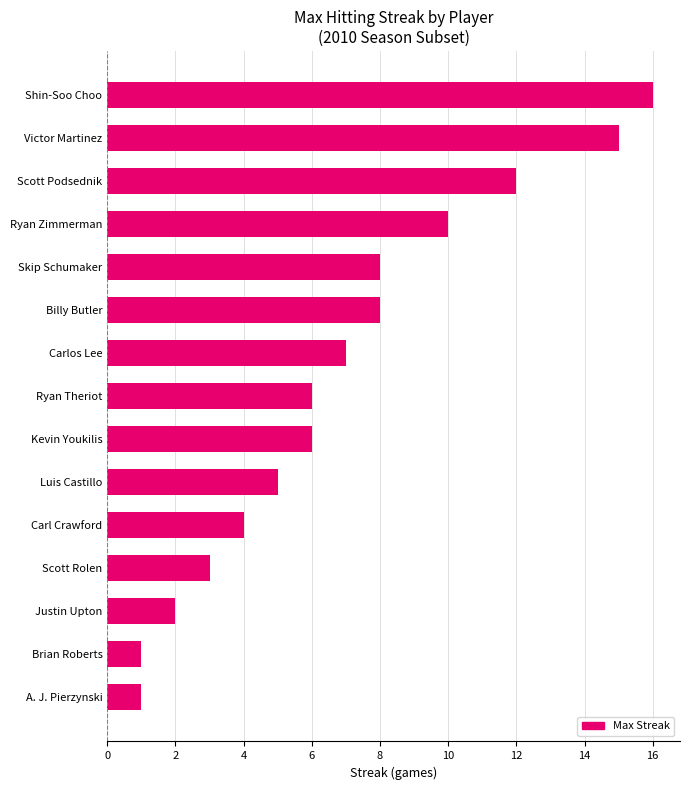

Approximately how many times larger is the value at Kevin Youkilis compared to Carl Crawford?

1.5